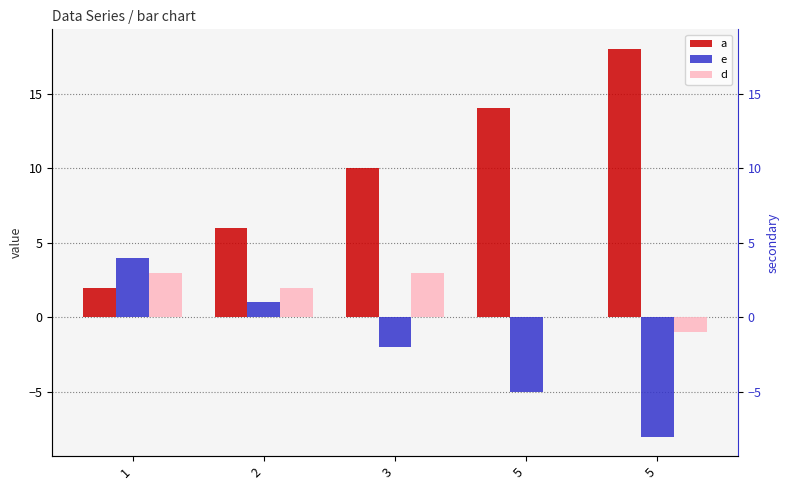

Count the d values in the range 0 to 3.

4